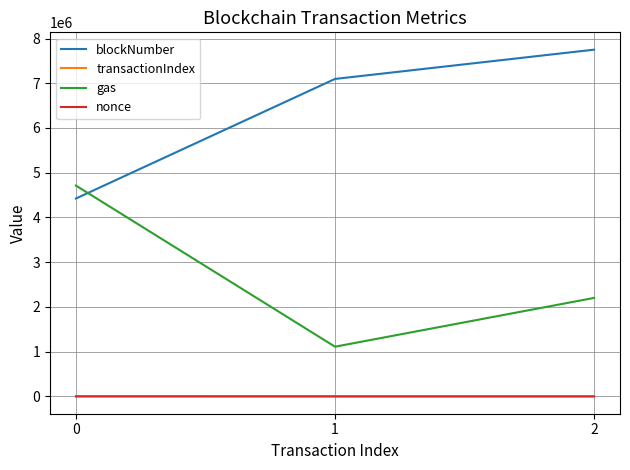

What is the difference between the highest and lowest values at 0?

4712373